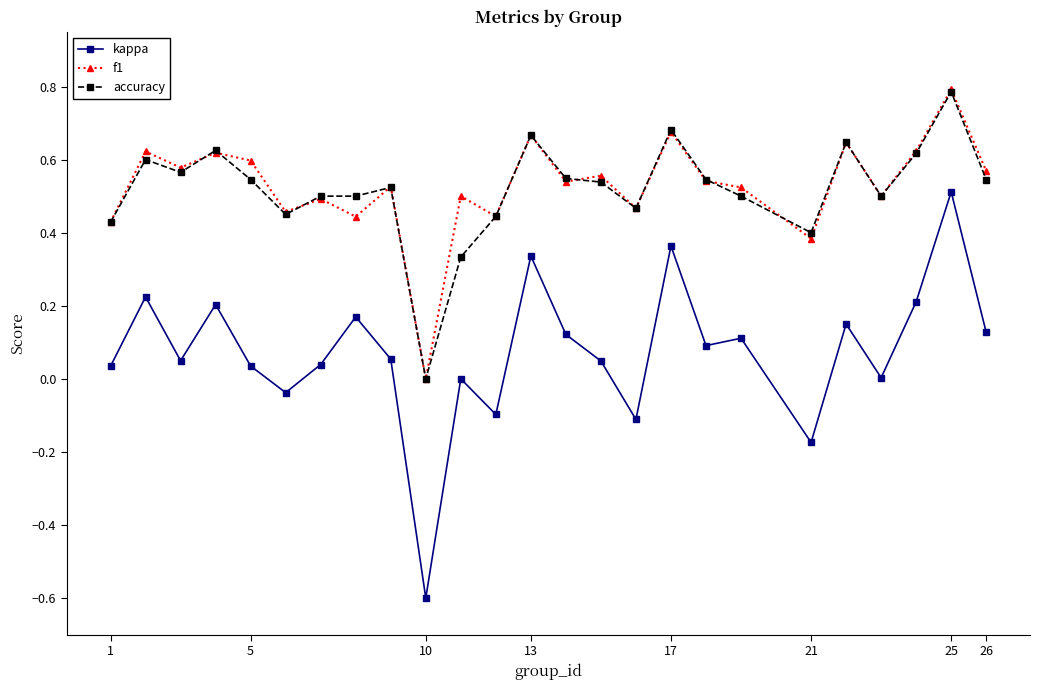

What is the lowest value of the kappa series?

-0.6